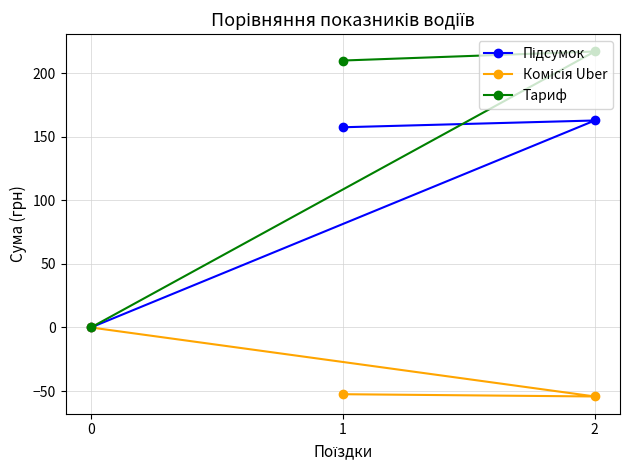

At 2, list the series in order from smallest to largest.

Комісія Uber, Підсумок, Тариф